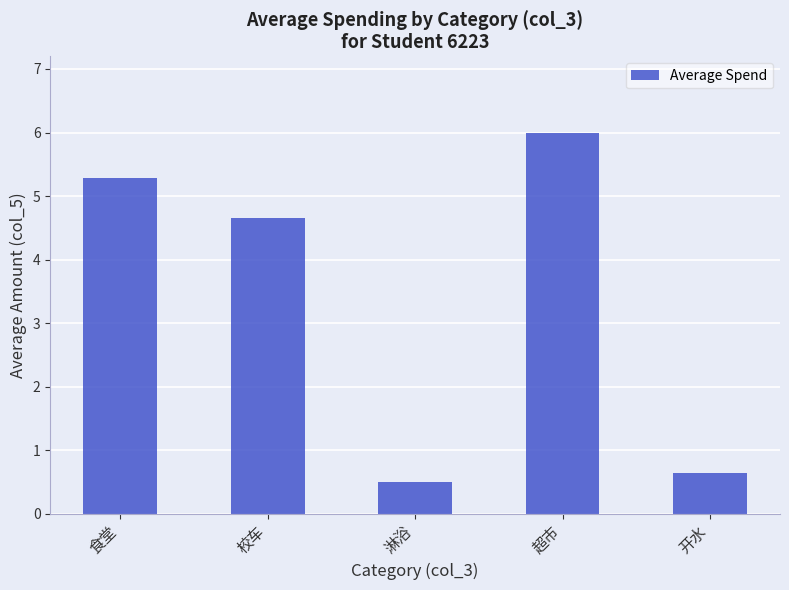

Is it true that the value at 食堂 is 5.3?

True